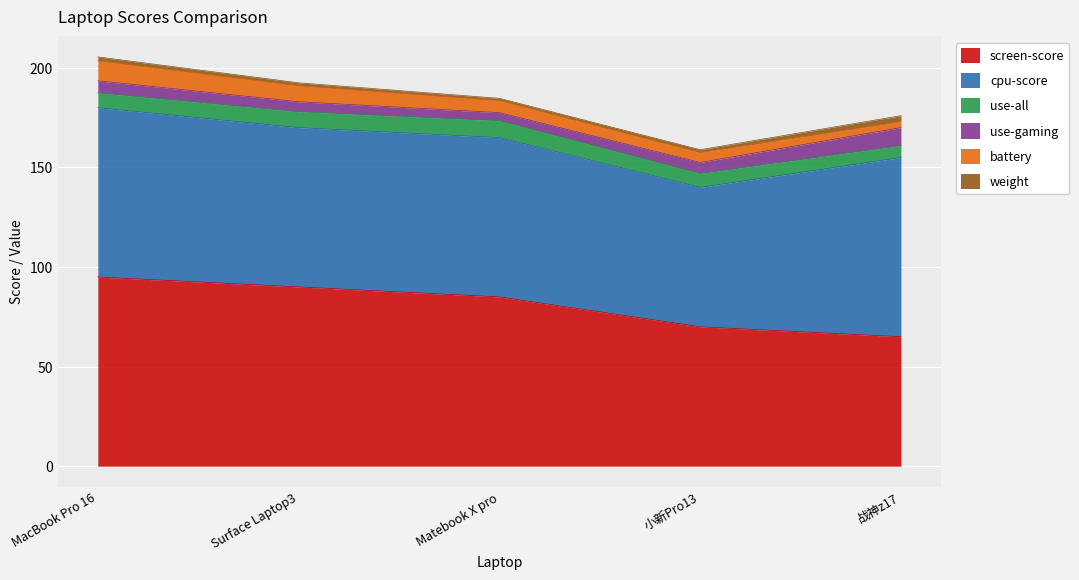

What is the average value of the cpu-score series?

81.0